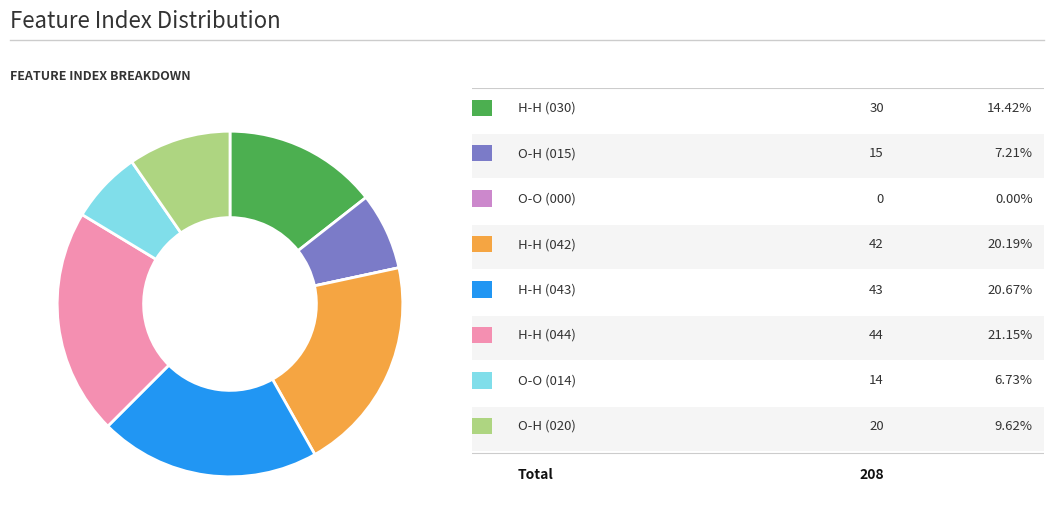

Does any single category account for the majority?

No